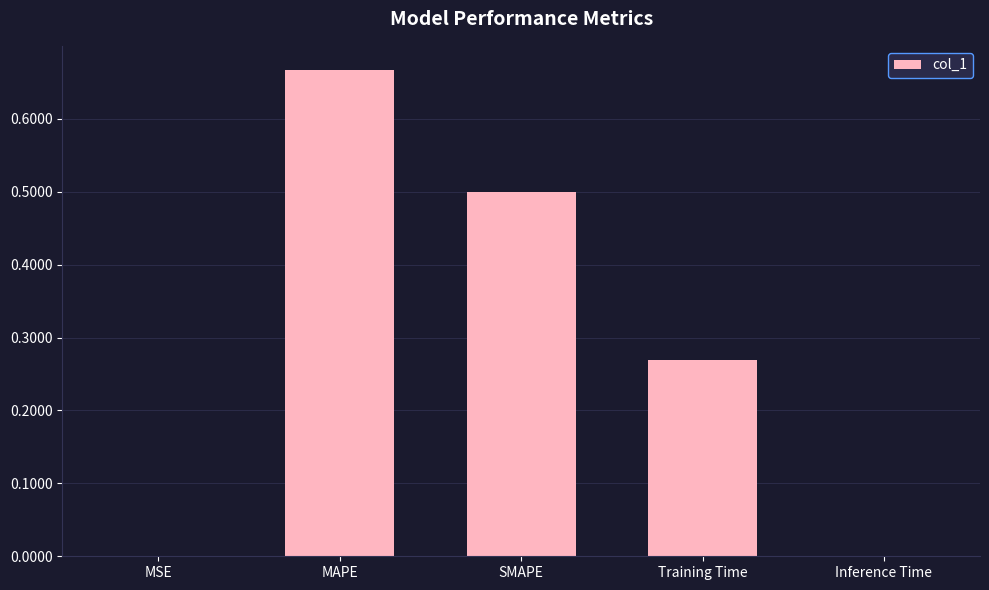

What is the sum of the values at Training Time and MAPE?

0.9